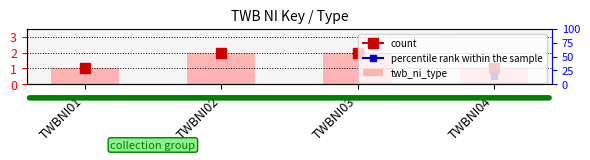

What is the value of the 4th bar from the left?

1